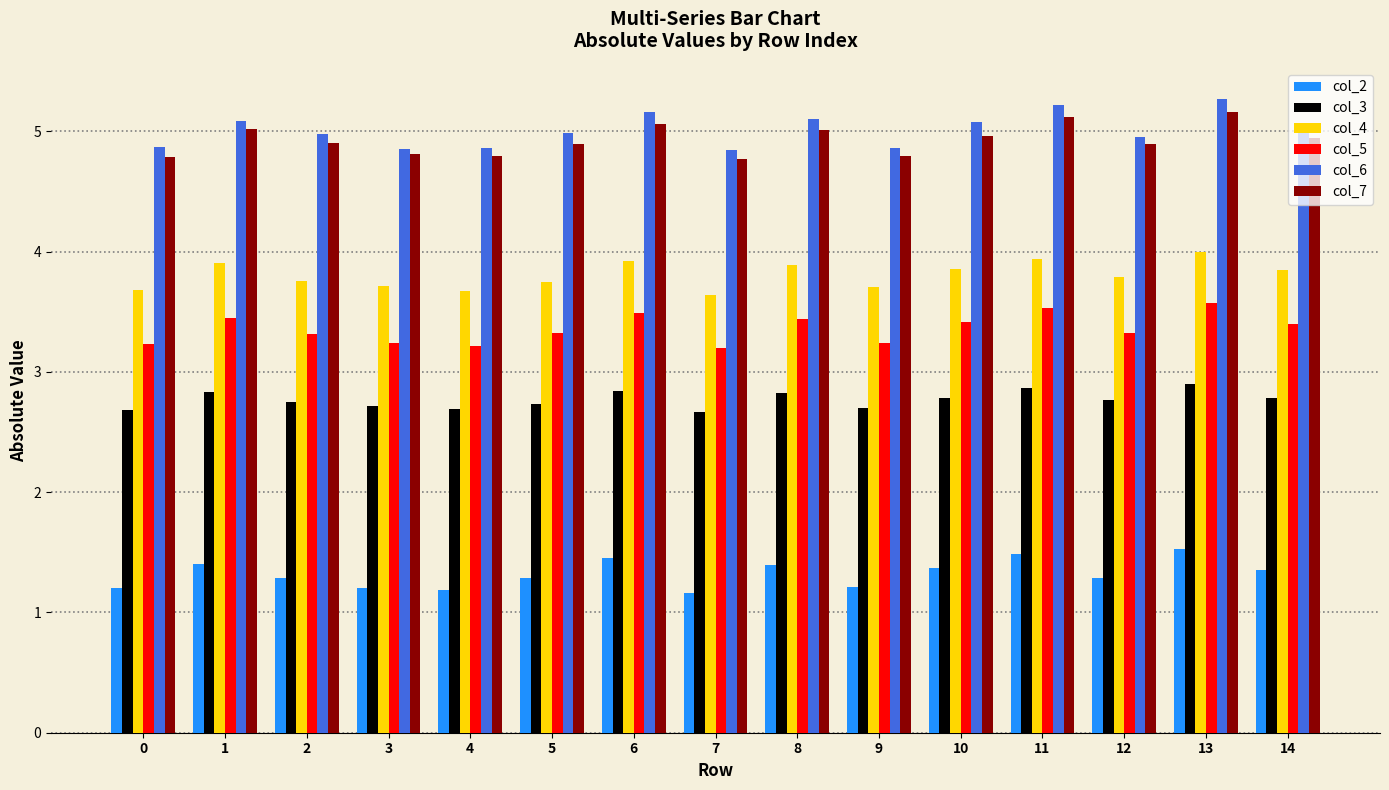

Which series has the largest total across all categories?

col_6